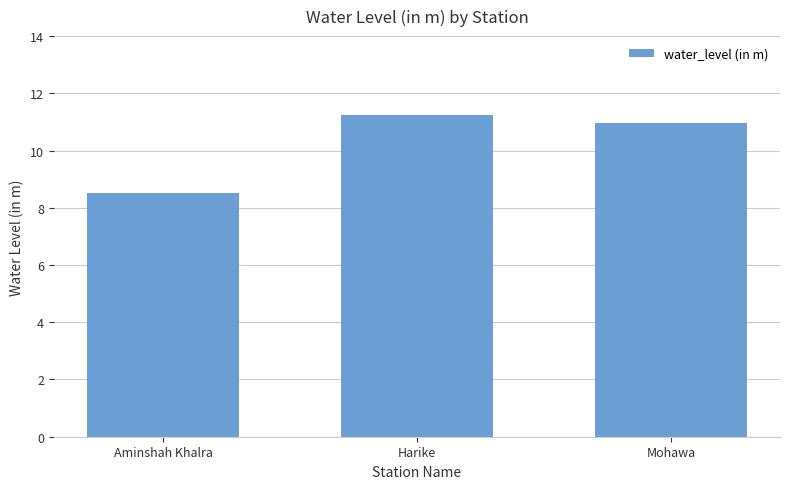

Rank the categories by value from lowest to highest.

Aminshah Khalra, Mohawa, Harike